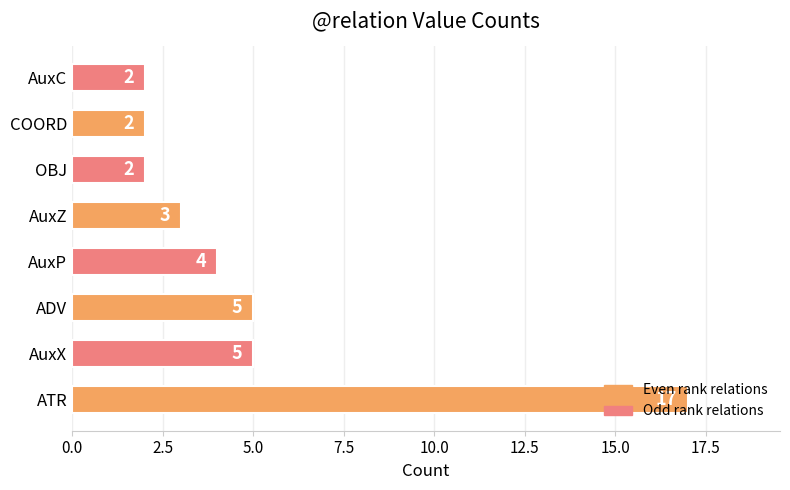

Count the number of data series in this chart.

1